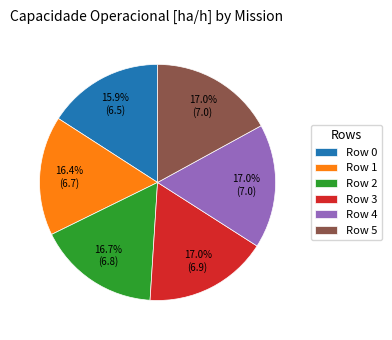

What portion of the pie excludes Row 0?

84.1%